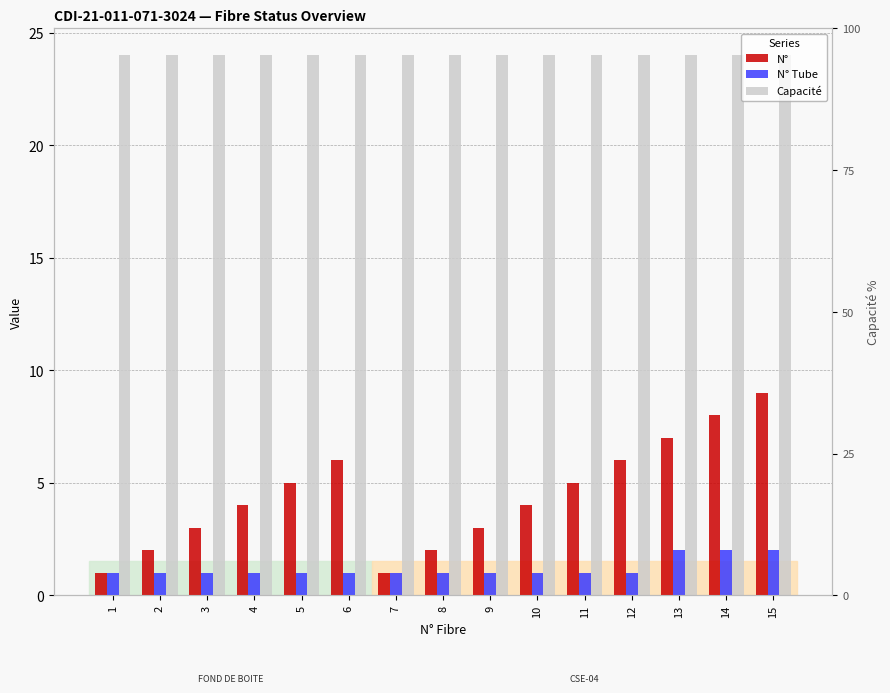

Reading left to right, transcribe all the data shown in this chart.

N°: 1=1	2=2	3=3	4=4	5=5	6=6	7=1	8=2	9=3	10=4	11=5	12=6	13=7	14=8	15=9
N° Tube: 1=1	2=1	3=1	4=1	5=1	6=1	7=1	8=1	9=1	10=1	11=1	12=1	13=2	14=2	15=2
Capacité: 1=24	2=24	3=24	4=24	5=24	6=24	7=24	8=24	9=24	10=24	11=24	12=24	13=24	14=24	15=24